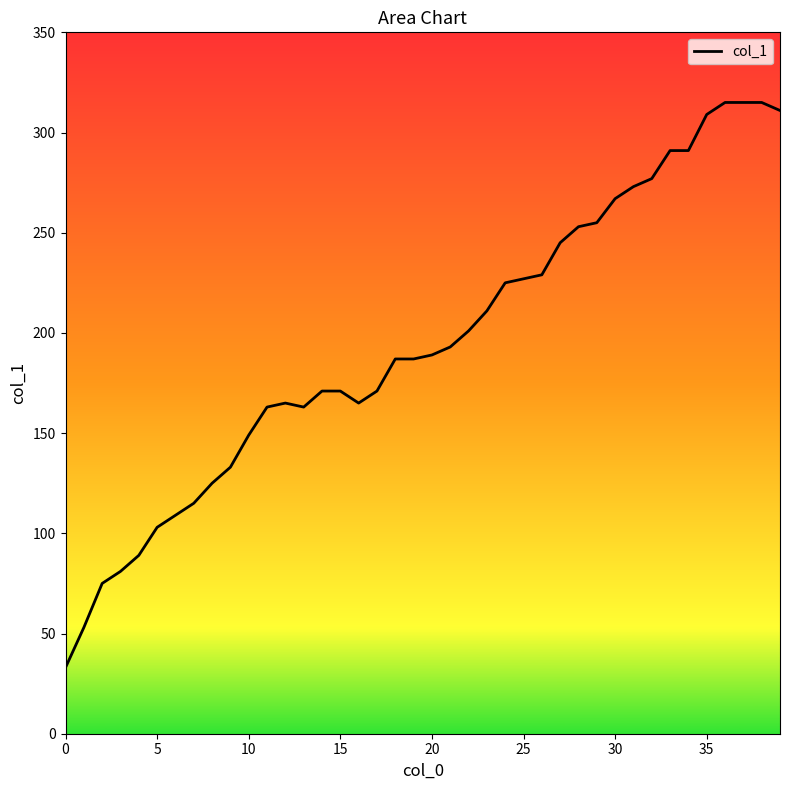

How many values are below 189?

20